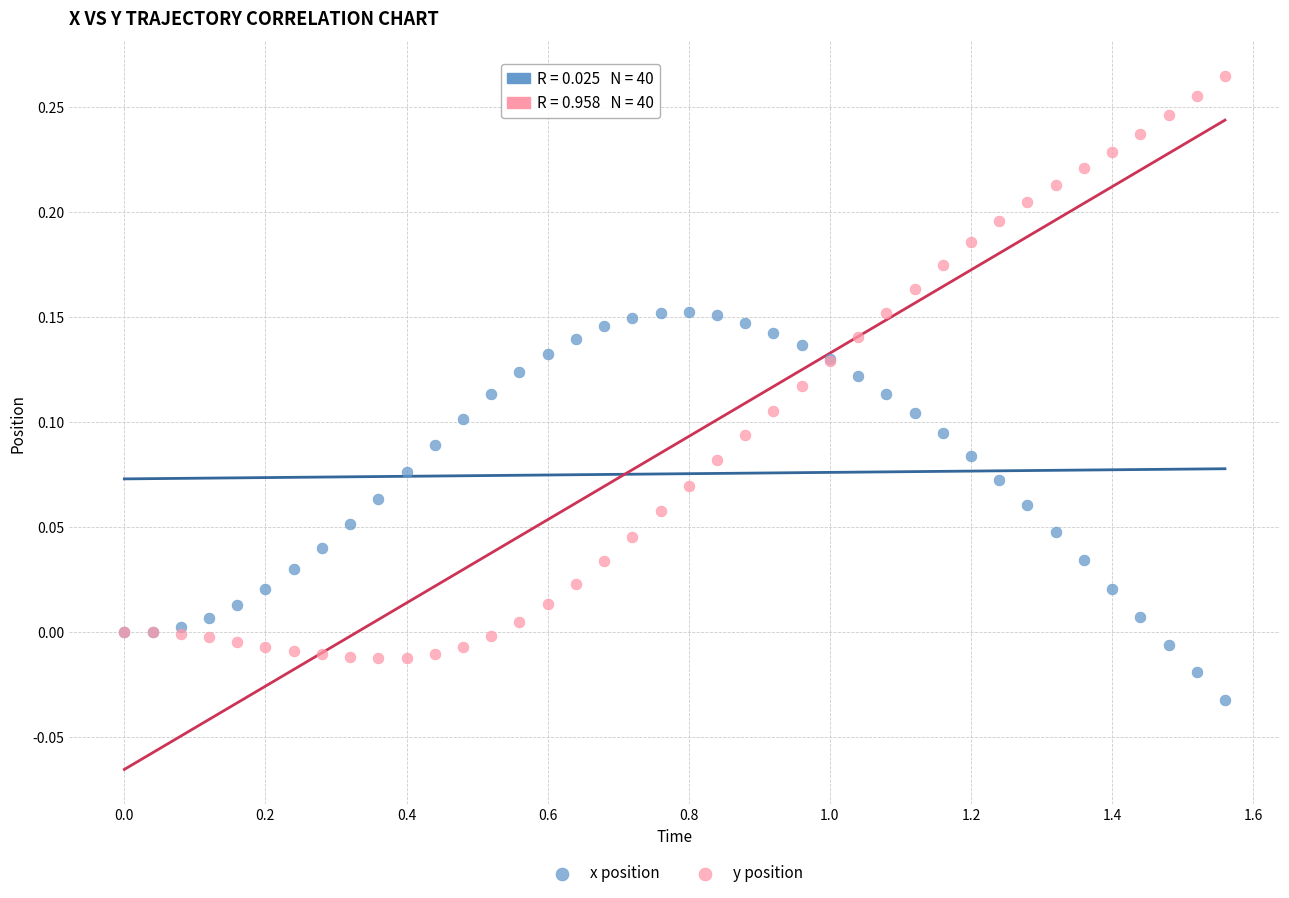

Which series has the largest Y range (max minus min)?

y position